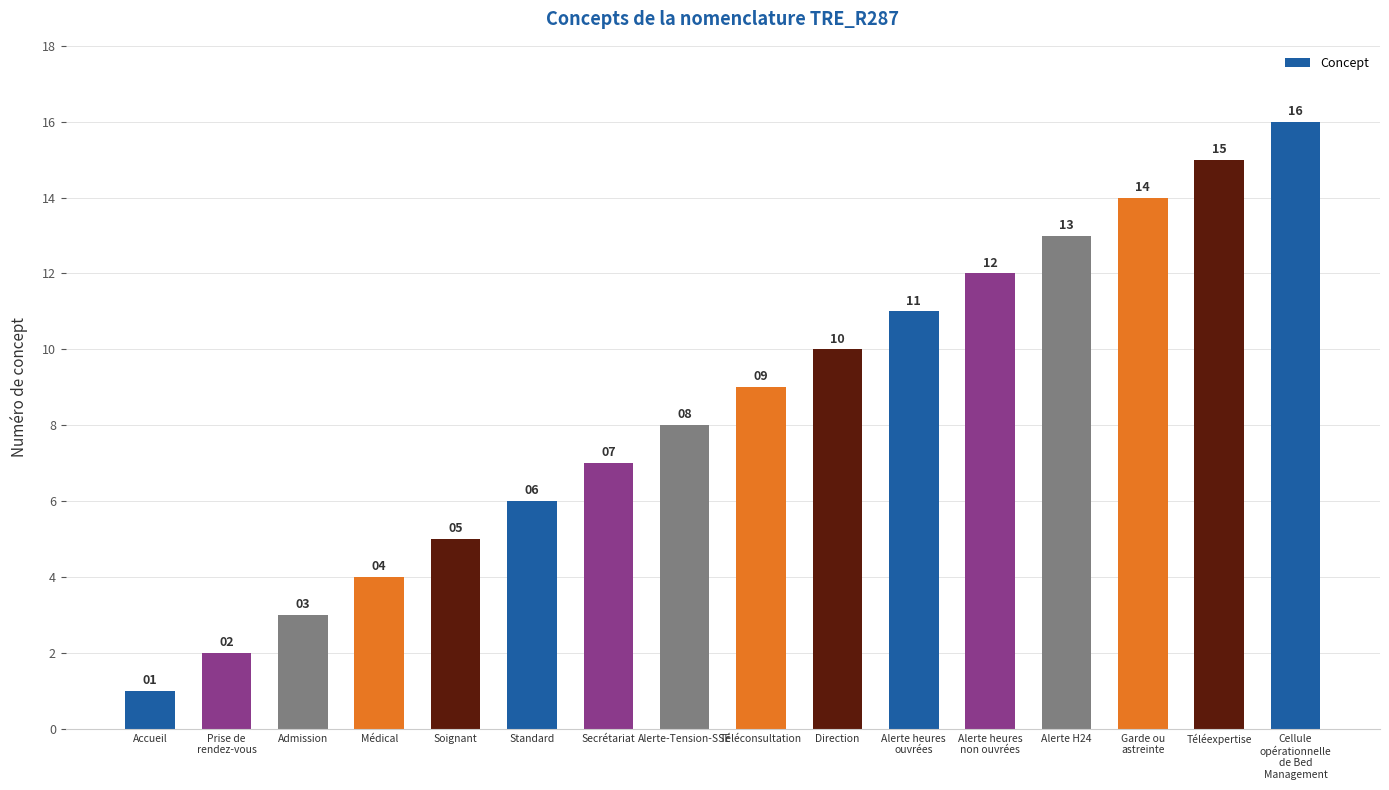

How many bars are there in total?

16